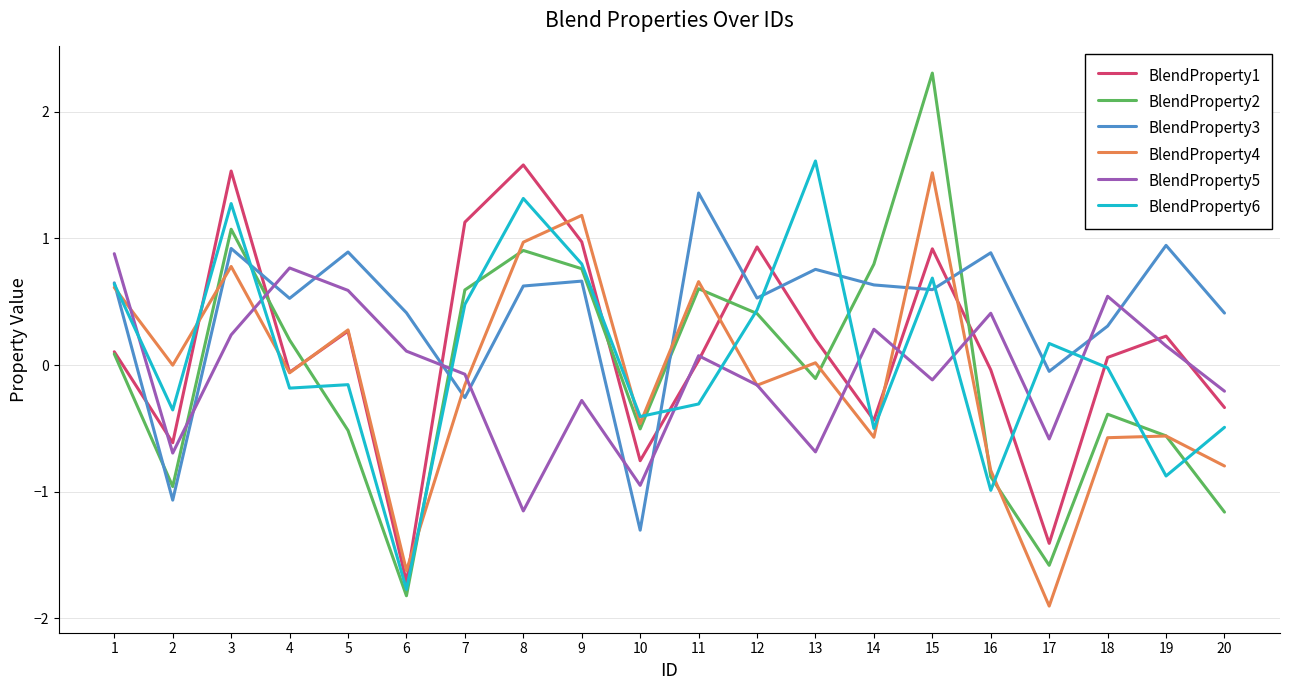

What are all the series names shown in the legend?

BlendProperty1, BlendProperty2, BlendProperty3, BlendProperty4, BlendProperty5, BlendProperty6